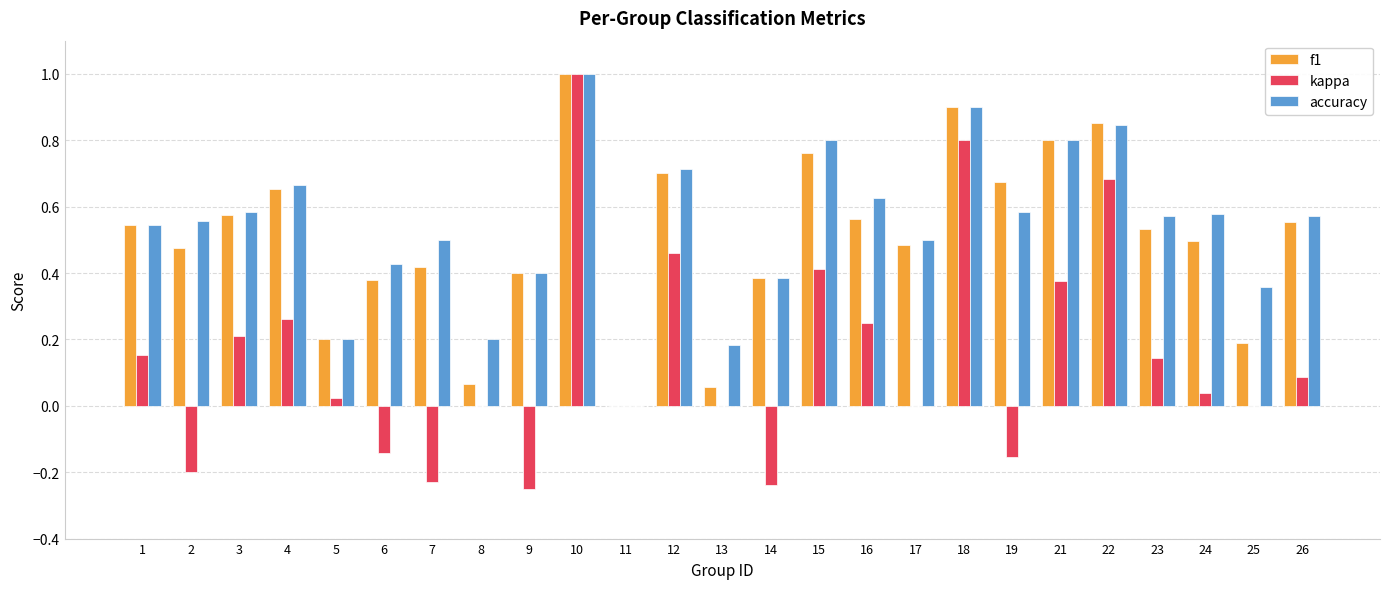

What is the total value across all series at 12?

1.9